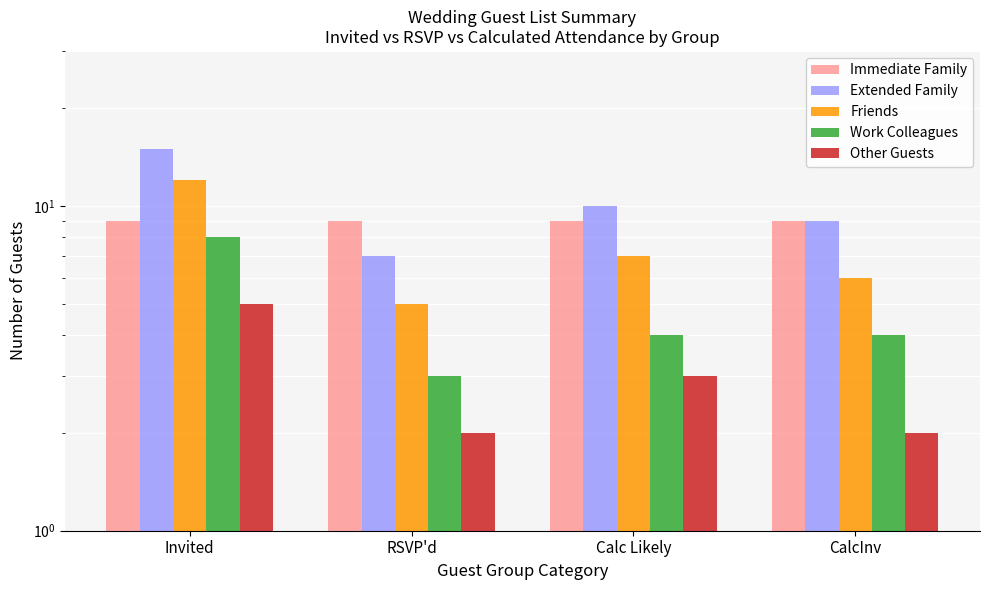

Count the number of categories in the chart.

4